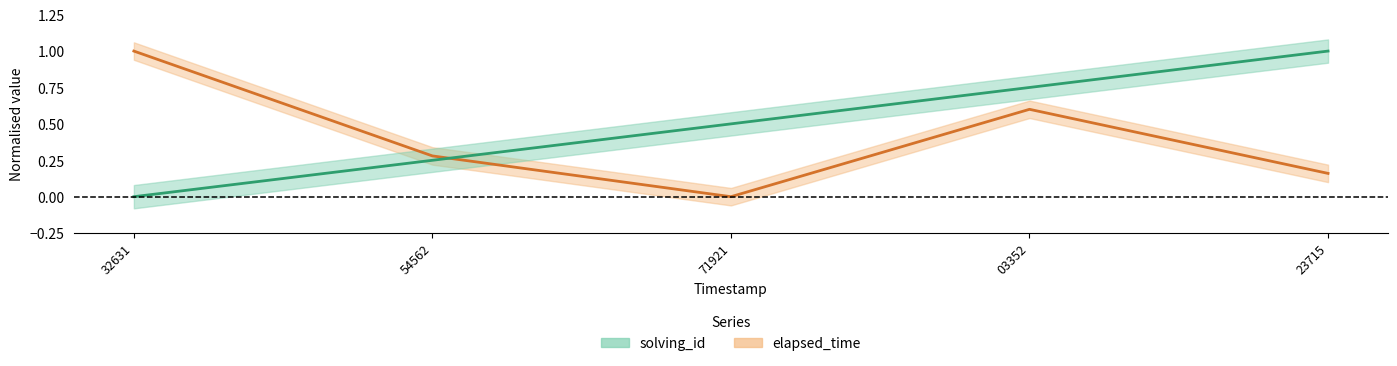

Rank the series by their maximum value, from highest to lowest.

elapsed_time, solving_id